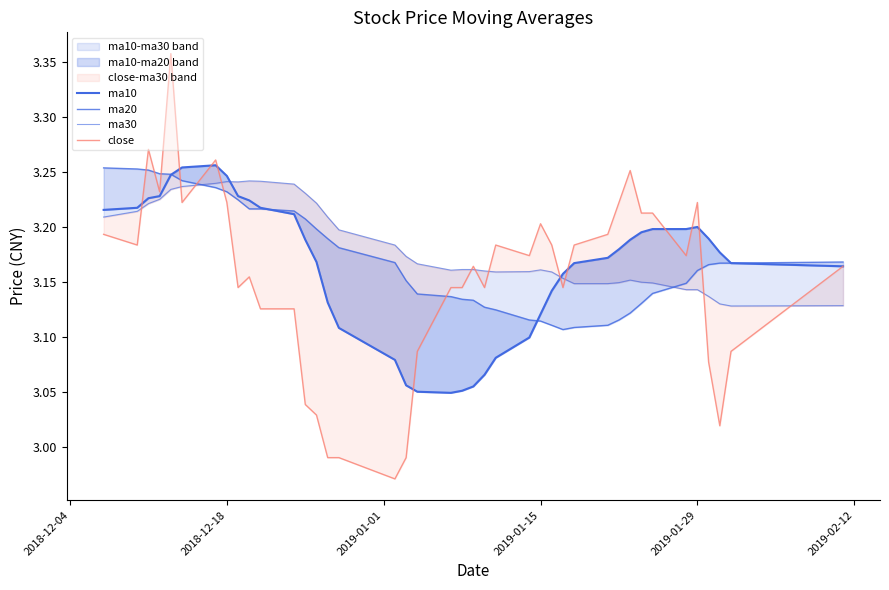

True or false: ma30 and ma20 cross at least once.

True